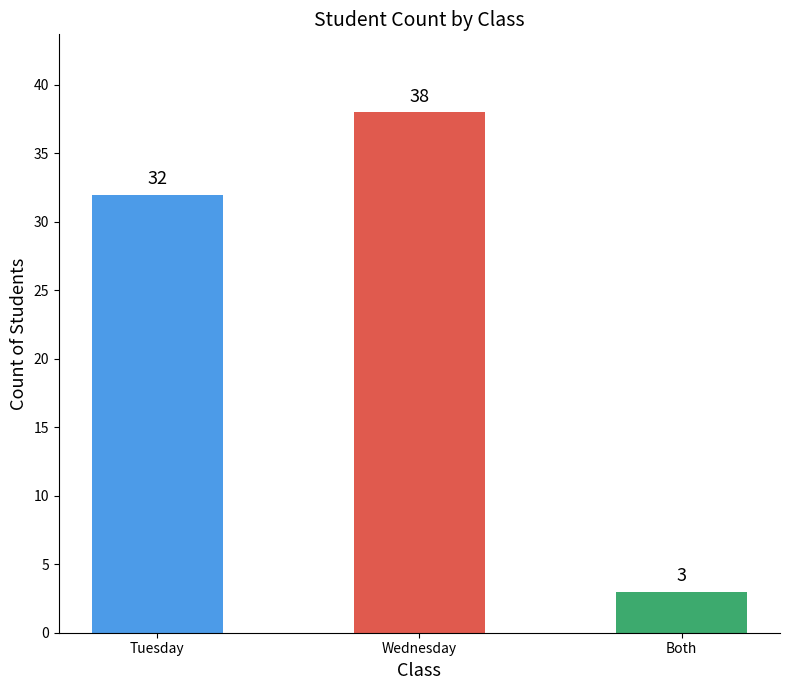

Are the bars horizontal?

No